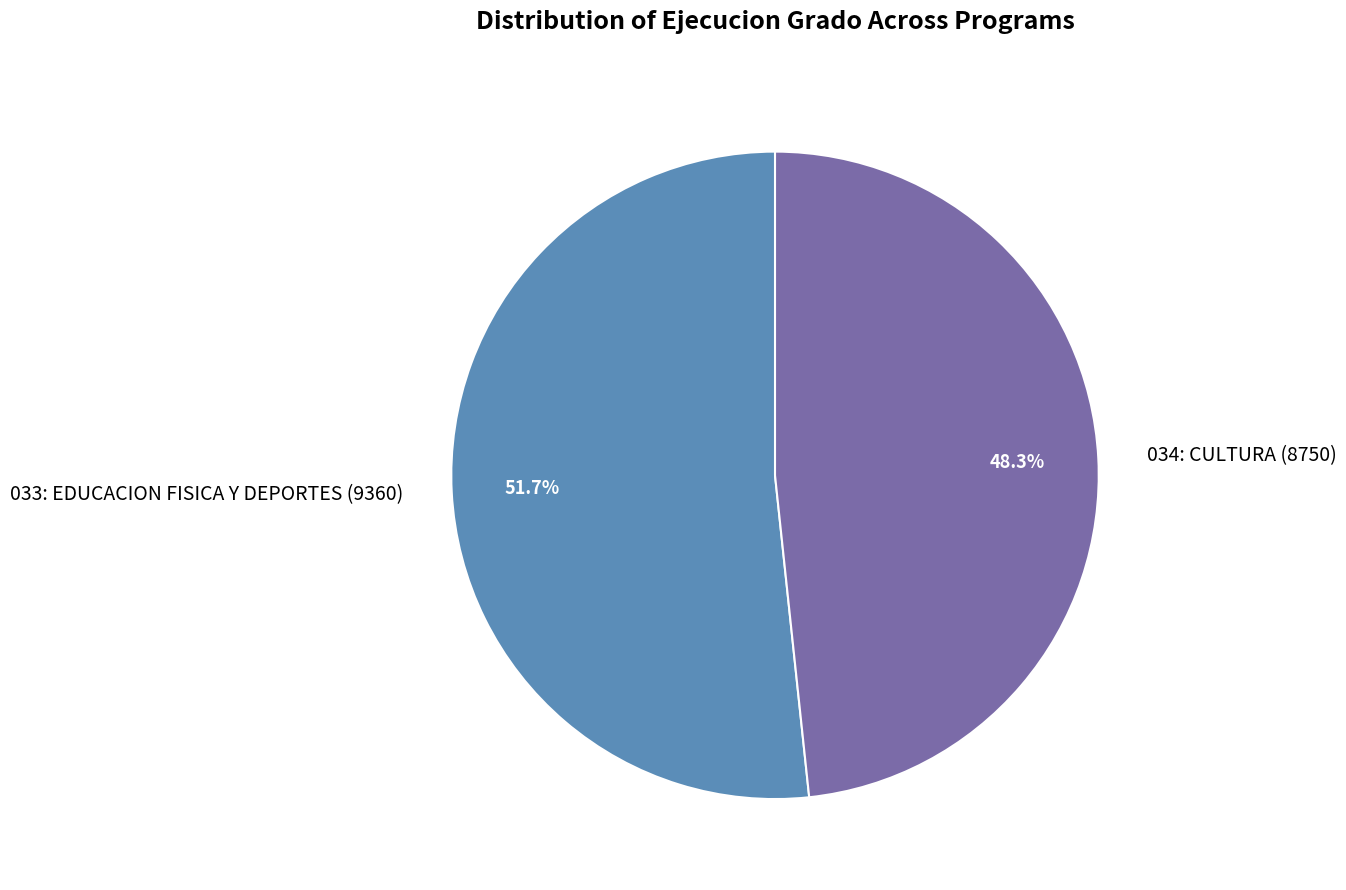

Is it true that 033: EDUCACION FISICA Y DEPORTES is 42% of the pie?

False